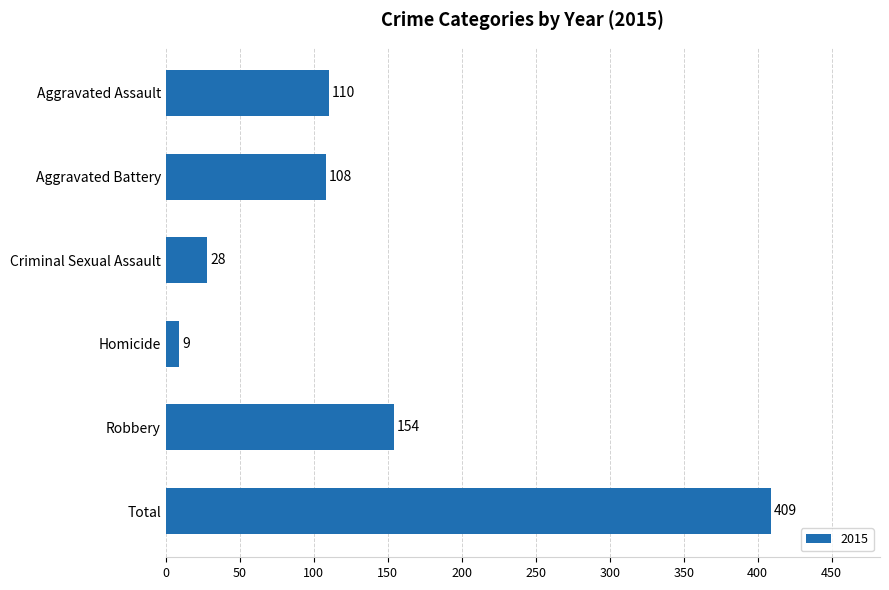

Between Aggravated Assault and Robbery, which is larger?

Robbery